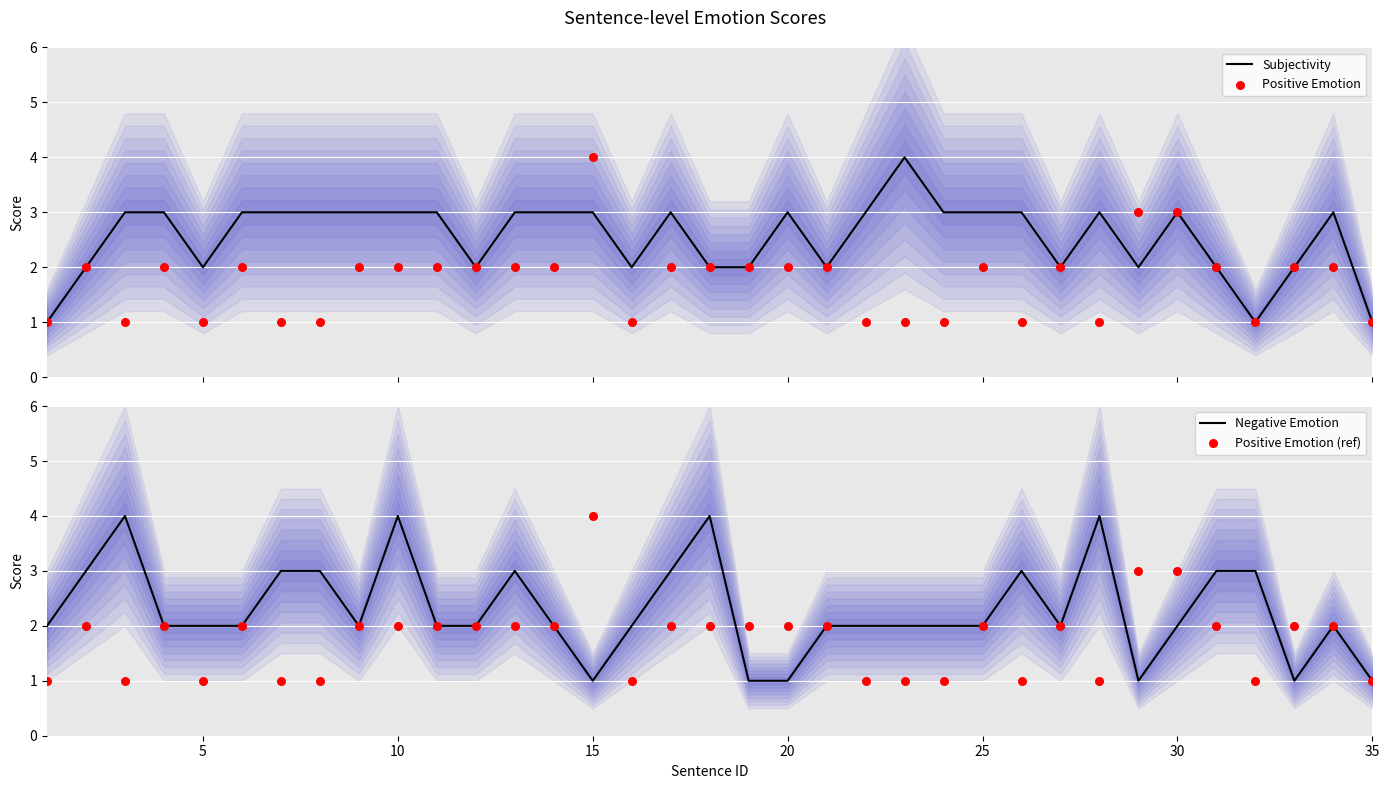

Which series has the largest Y range (max minus min)?

Subjectivity